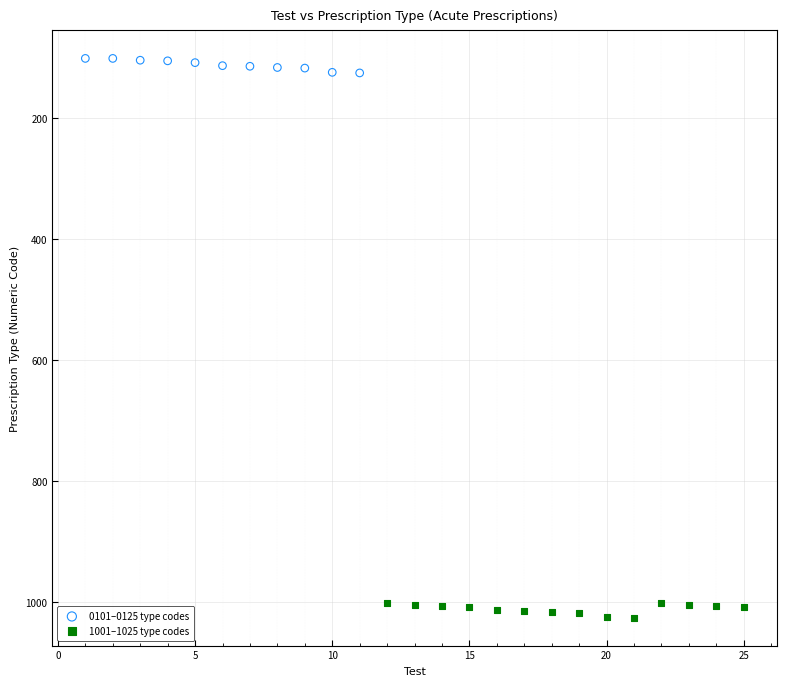

Which series reaches the minimum Y coordinate?

0101–0125 type codes